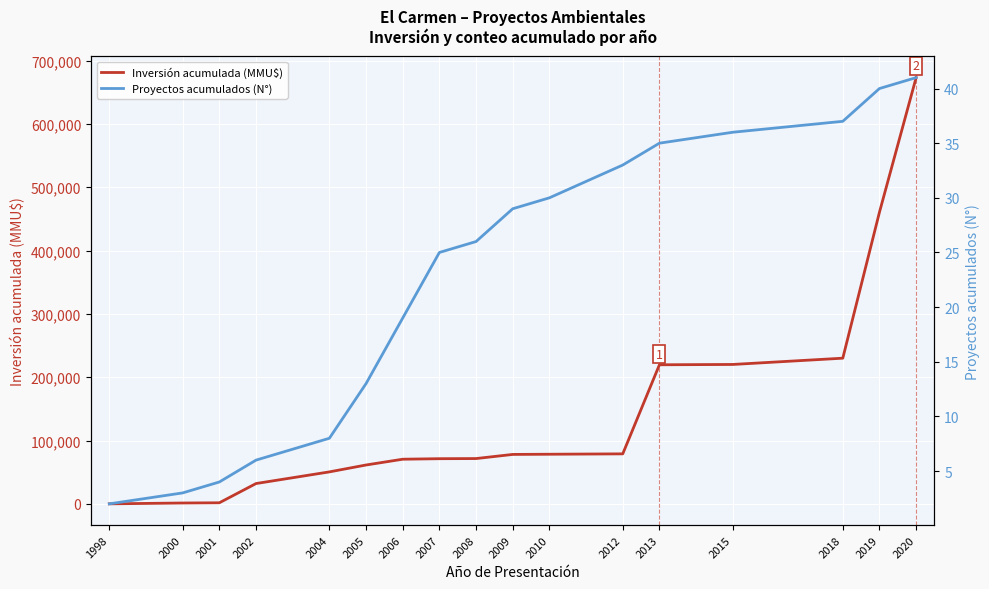

Reading right to left, list all the values displayed in this chart.

Inversión acumulada (MMU$): 673174	460674	230174	220271	219771	79121	78521	78221	71699	71484	70660	61537	50650	32250	1880	1530	210
Proyectos acumulados (N°): 41	40	37	36	35	33	30	29	26	25	19	13	8	6	4	3	2